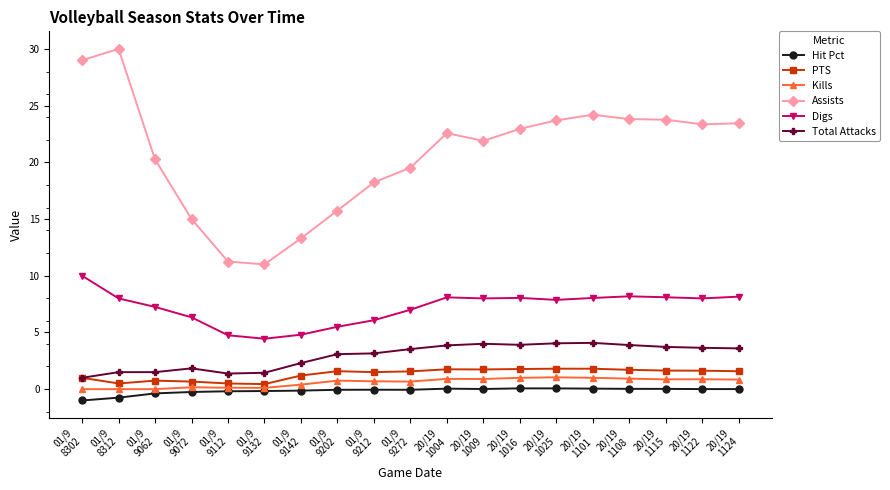

Which series has the widest spread of values?

Assists